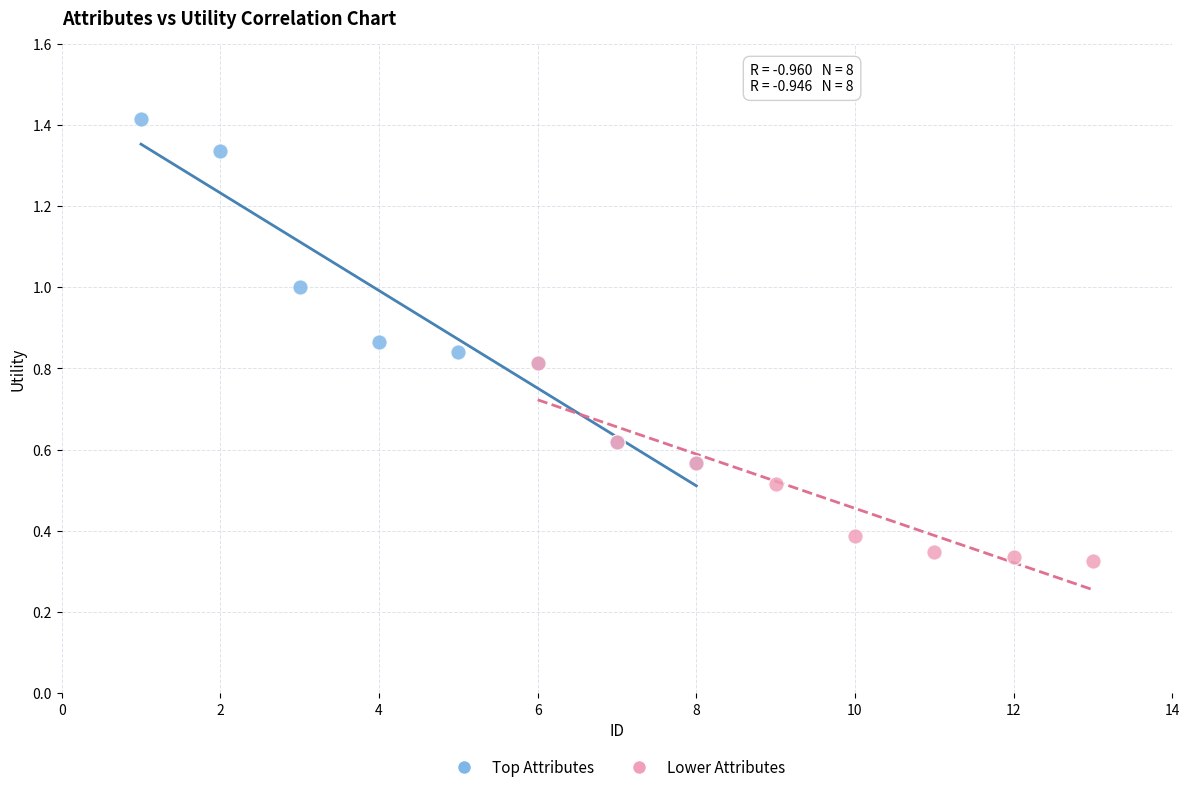

Which series reaches the minimum Y coordinate?

Lower Attributes